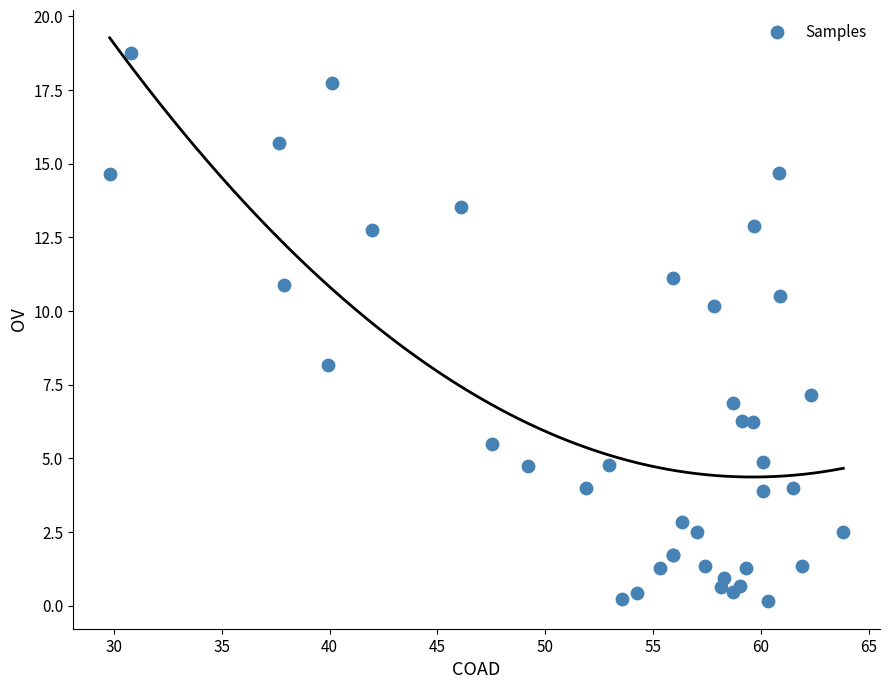

What Y value in the scatter plot is closest to 9?

8.2